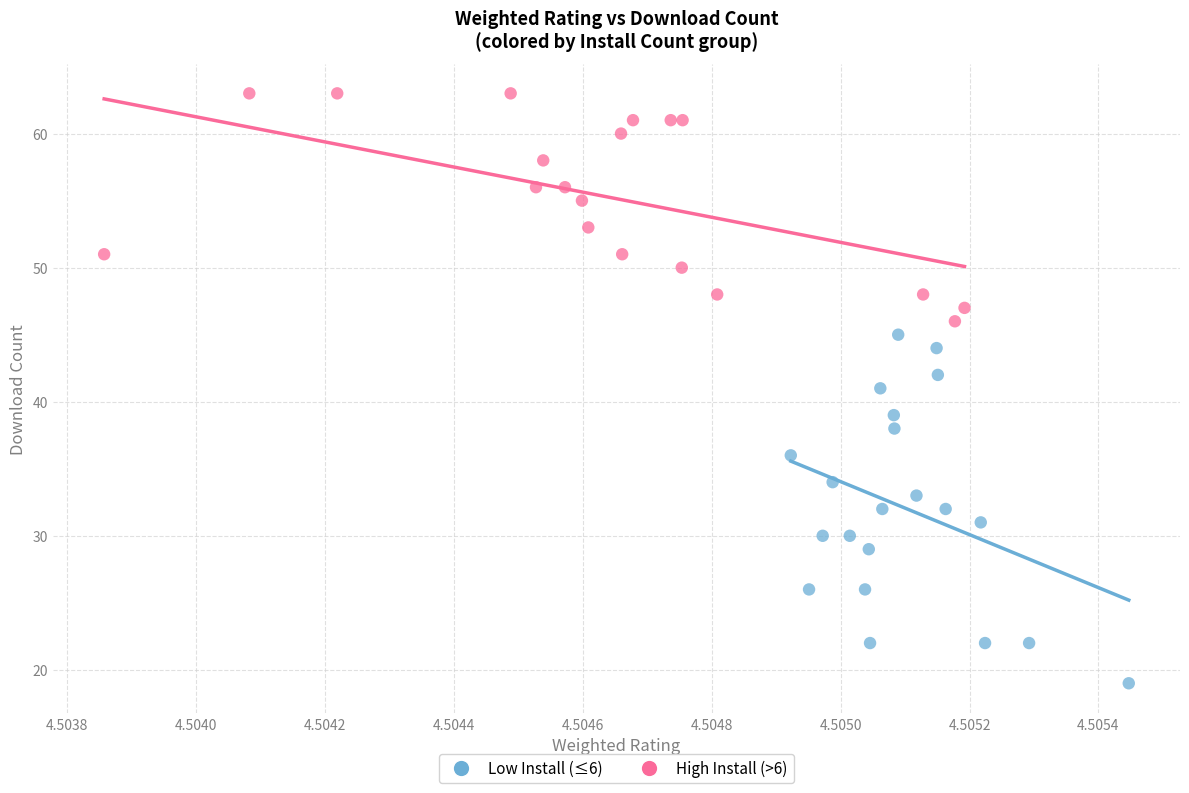

Which series has the widest spread of Y values?

Low Install (≤6)